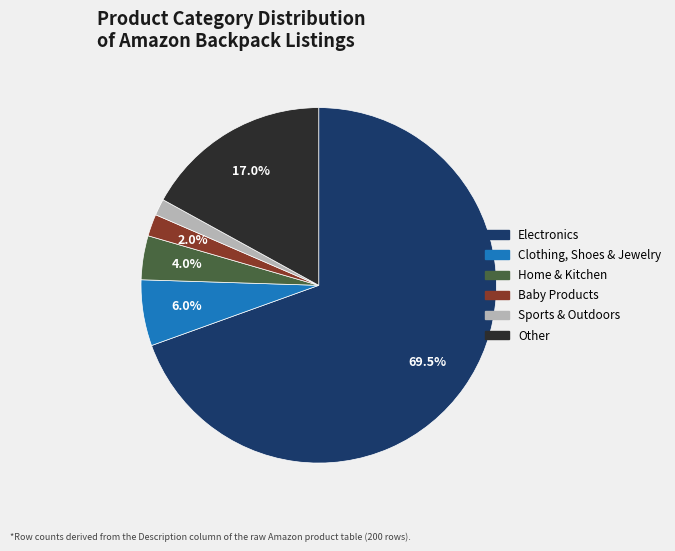

What is the largest slice in the pie chart?

Electronics